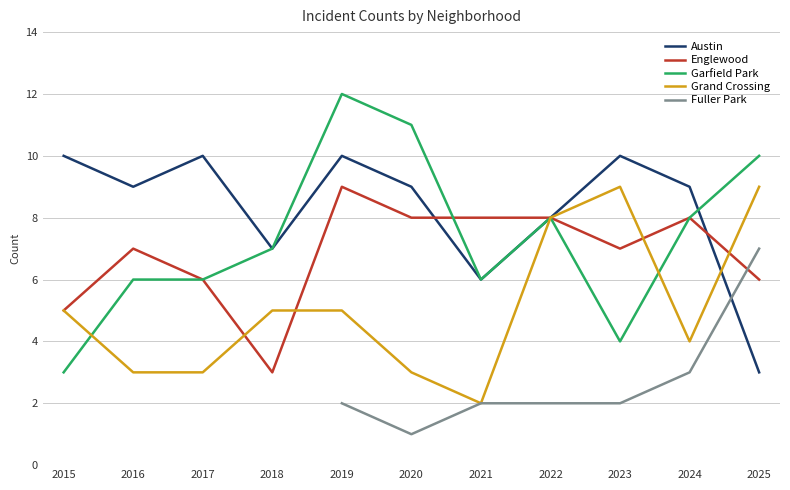

Where is Austin nearest to the value 6?

2021